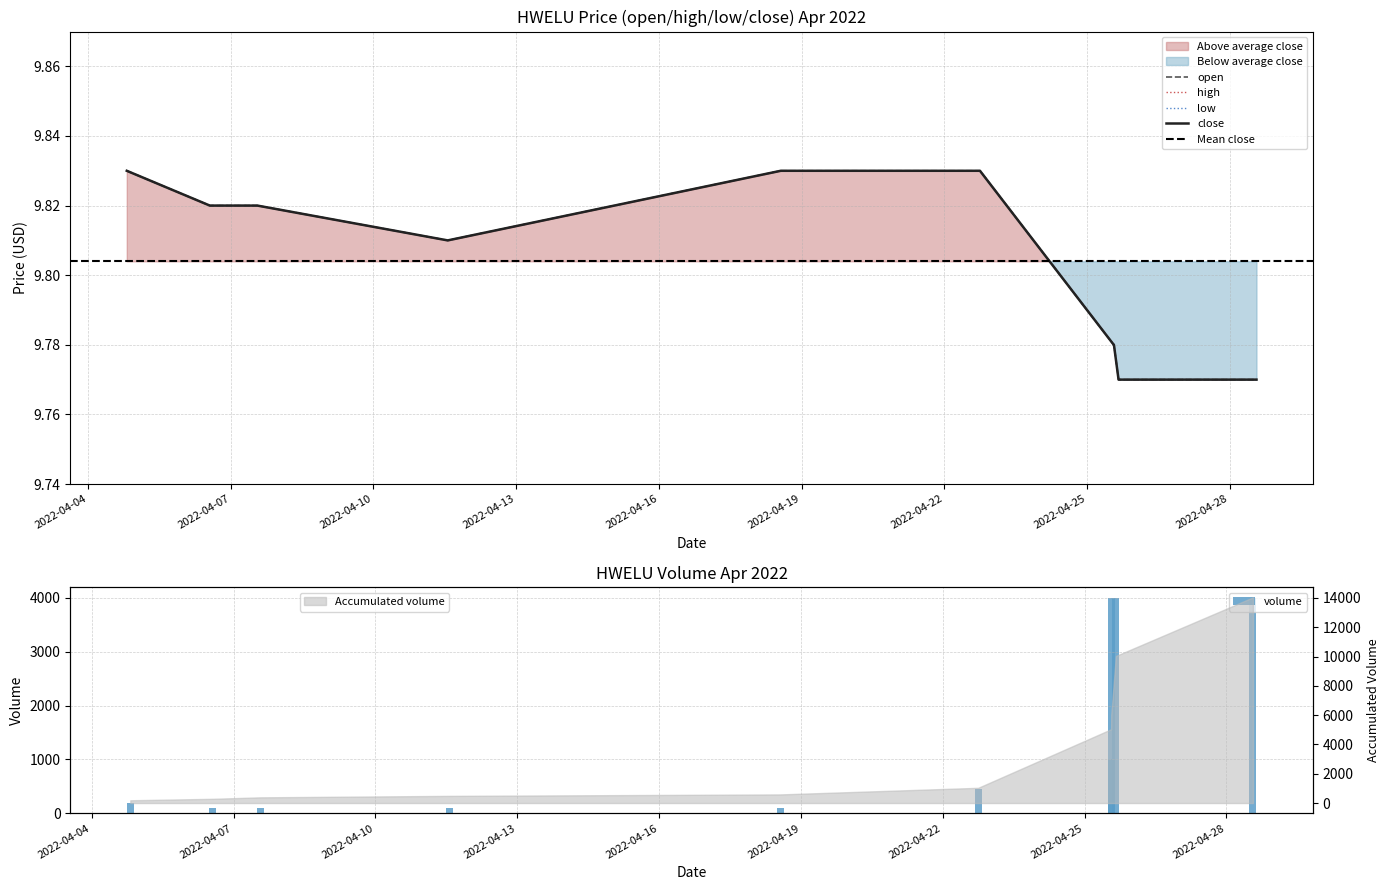

At which label does low reach its peak?

2022-04-04 19:35:00